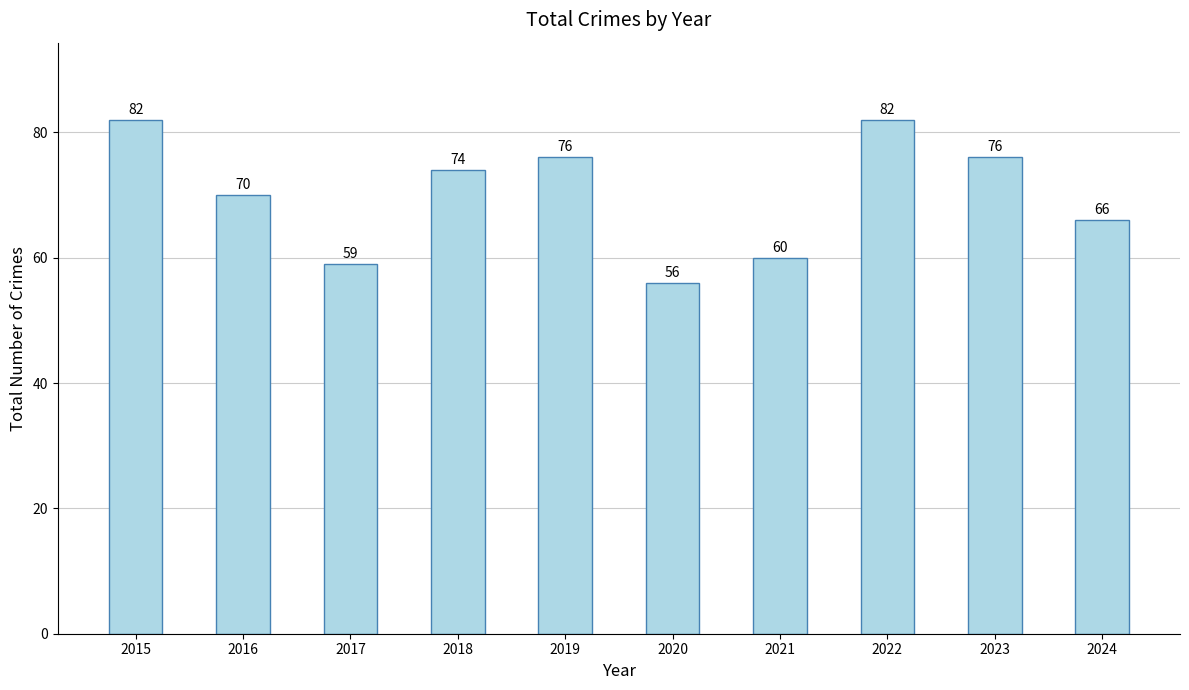

Approximately how many times larger is the value at 2019 compared to 2018?

1.0